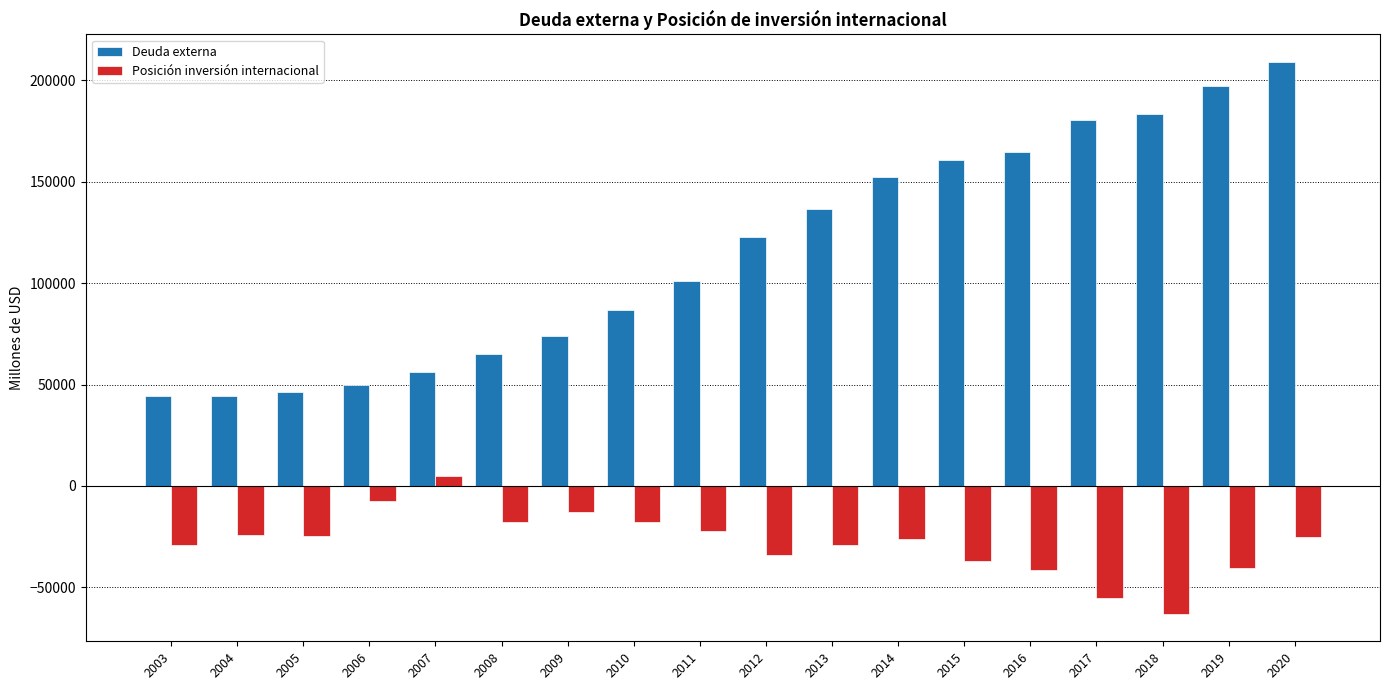

Is it true that Posición inversión internacional equals -41390.0 at 2016?

True